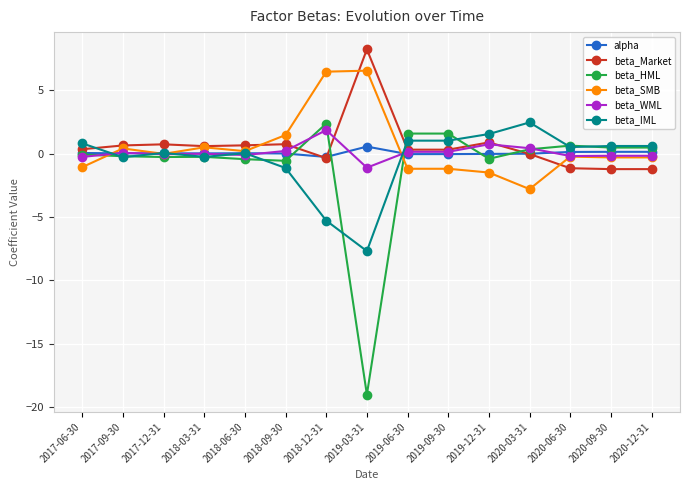

True or false: alpha has more than 0 interior local peaks.

True